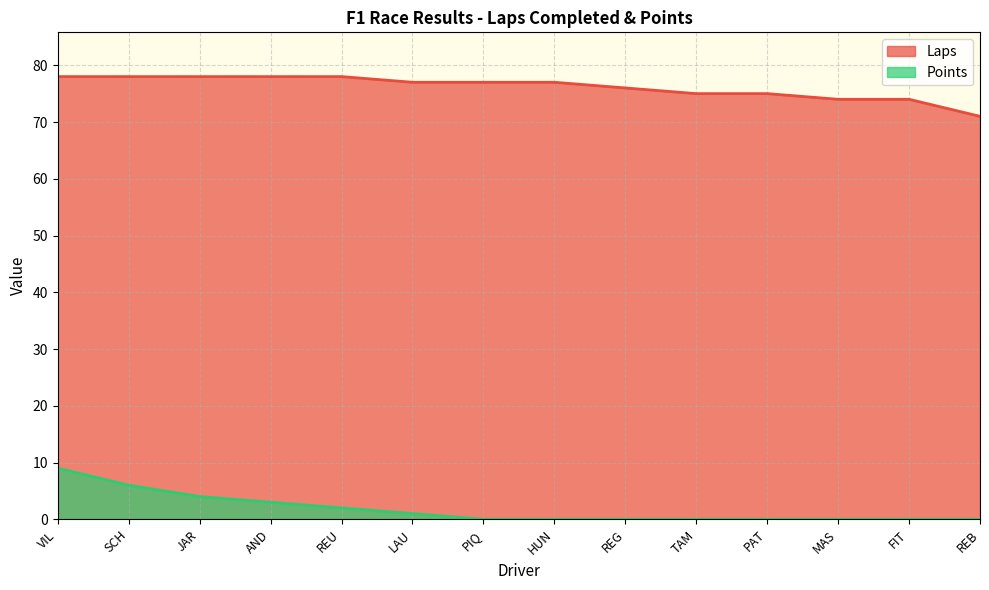

What is the label of the 6th point from the left?

LAU